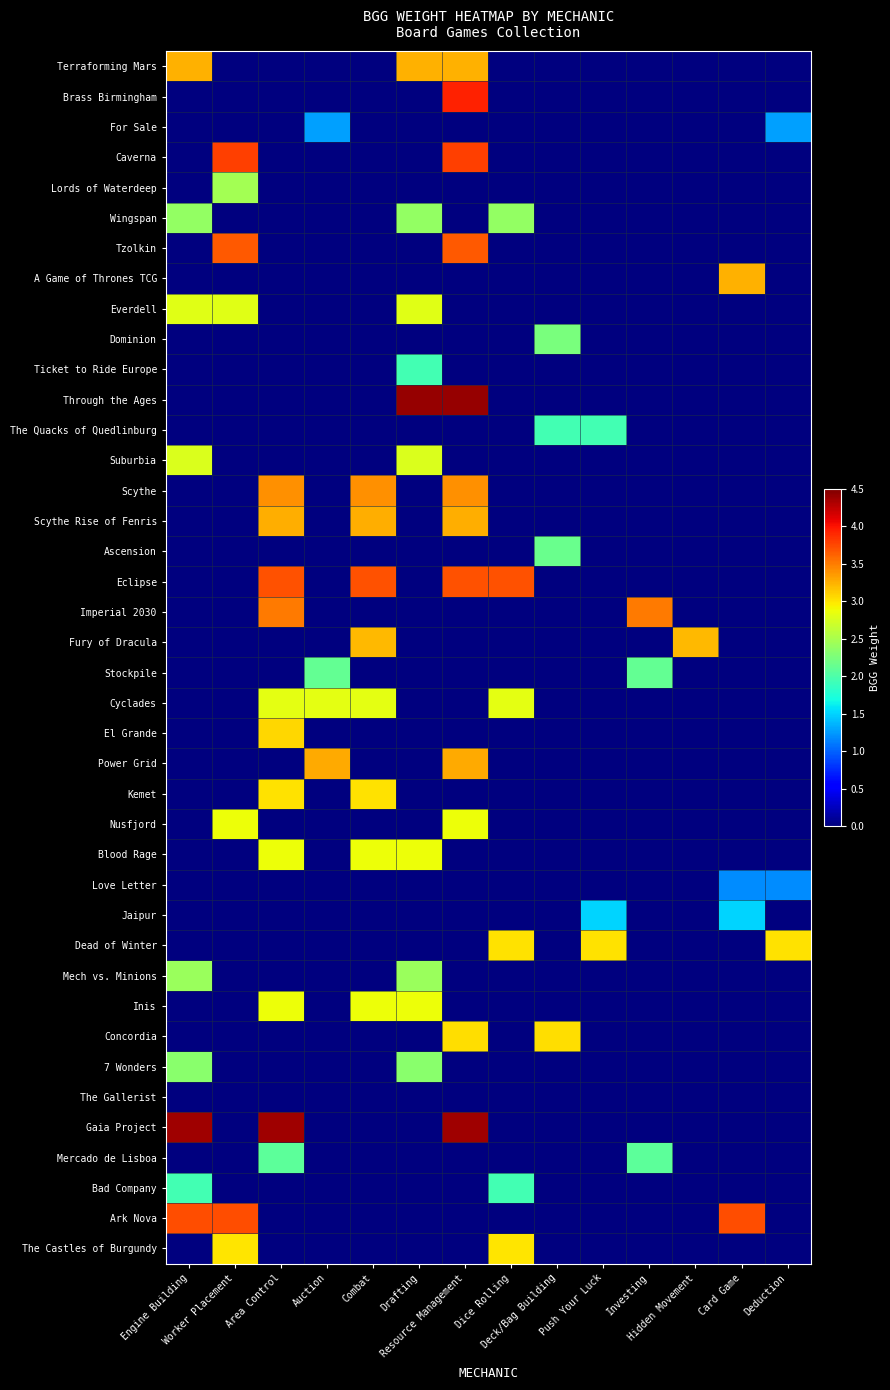

What is the difference between the highest and lowest values at Engine Building?

4.4